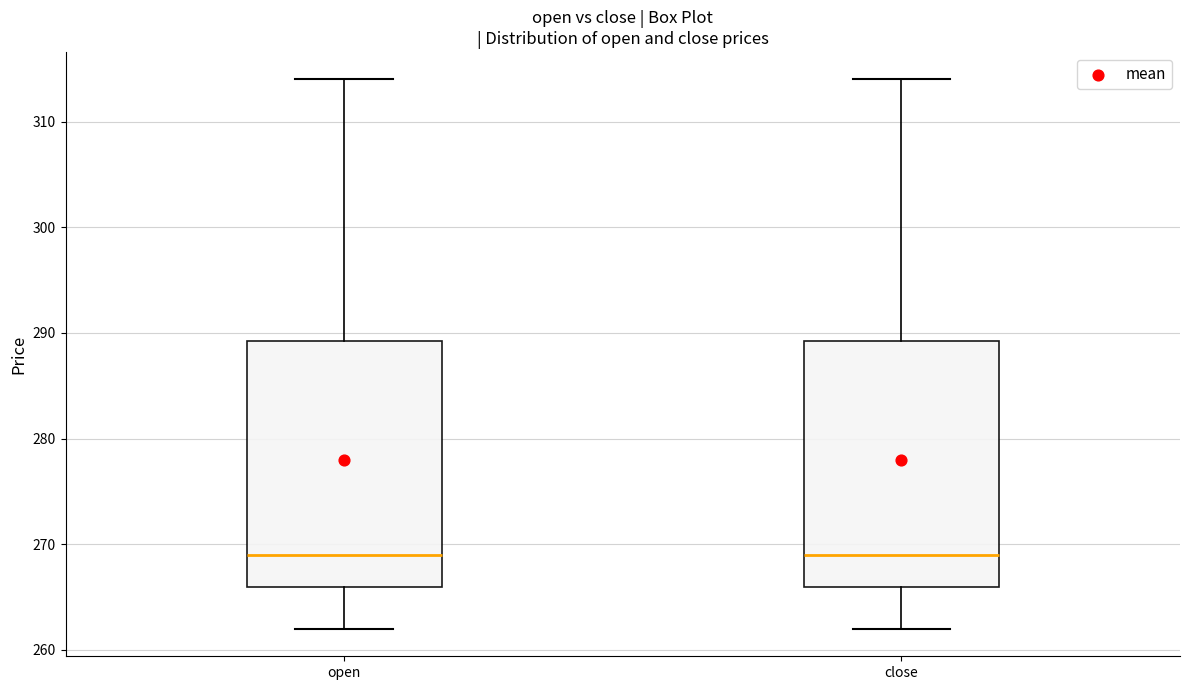

Reading left to right, transcribe this box plot: for each box, give where its median line is, the range the box spans, and where its two whiskers end, as read against the y-axis. The values are not printed on the chart, so give them approximately, as read against the axis.

open: median 269, box 266 to 289, whiskers 262 to 314
close: median 269, box 266 to 289, whiskers 262 to 314